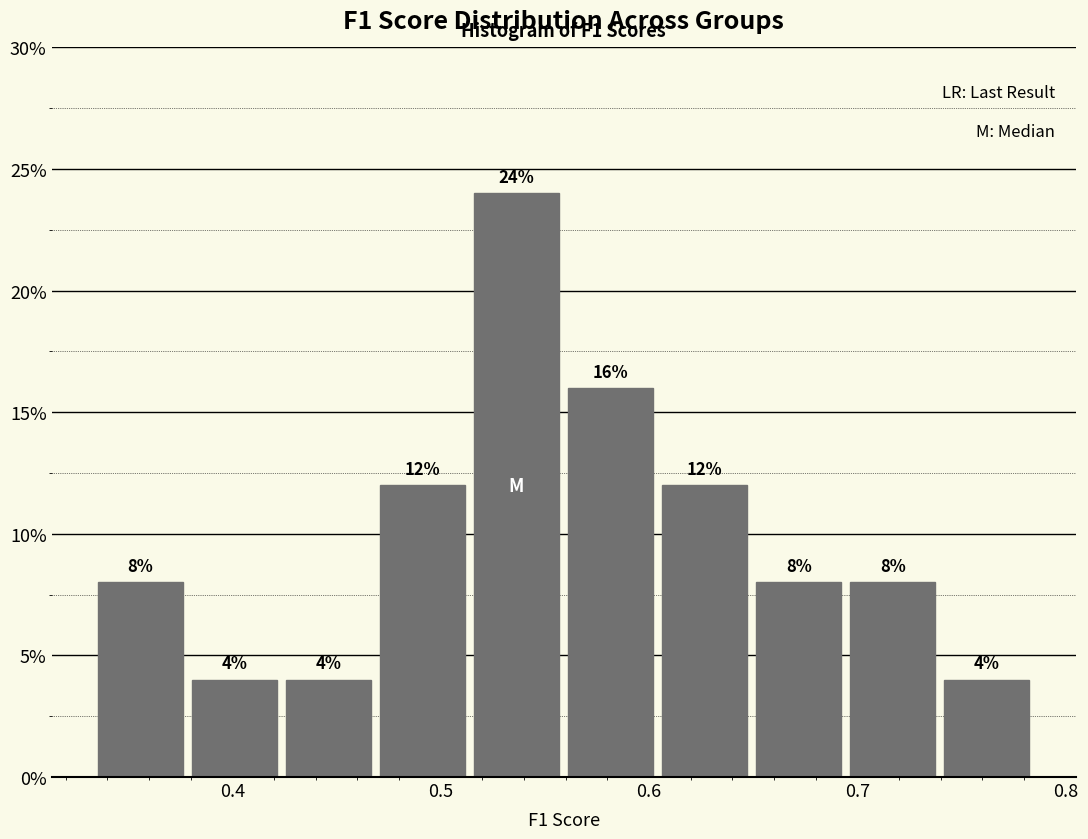

Reading left to right, list every bar in this chart as the range it spans on the x-axis followed by its height. The bar edges are not printed on the chart, so give them approximately, as read against the axis.

0.33 to 0.38: 8
0.38 to 0.42: 4
0.42 to 0.47: 4
0.47 to 0.51: 12
0.51 to 0.56: 24
0.56 to 0.60: 16
0.60 to 0.65: 12
0.65 to 0.69: 8
0.69 to 0.74: 8
0.74 to 0.78: 4